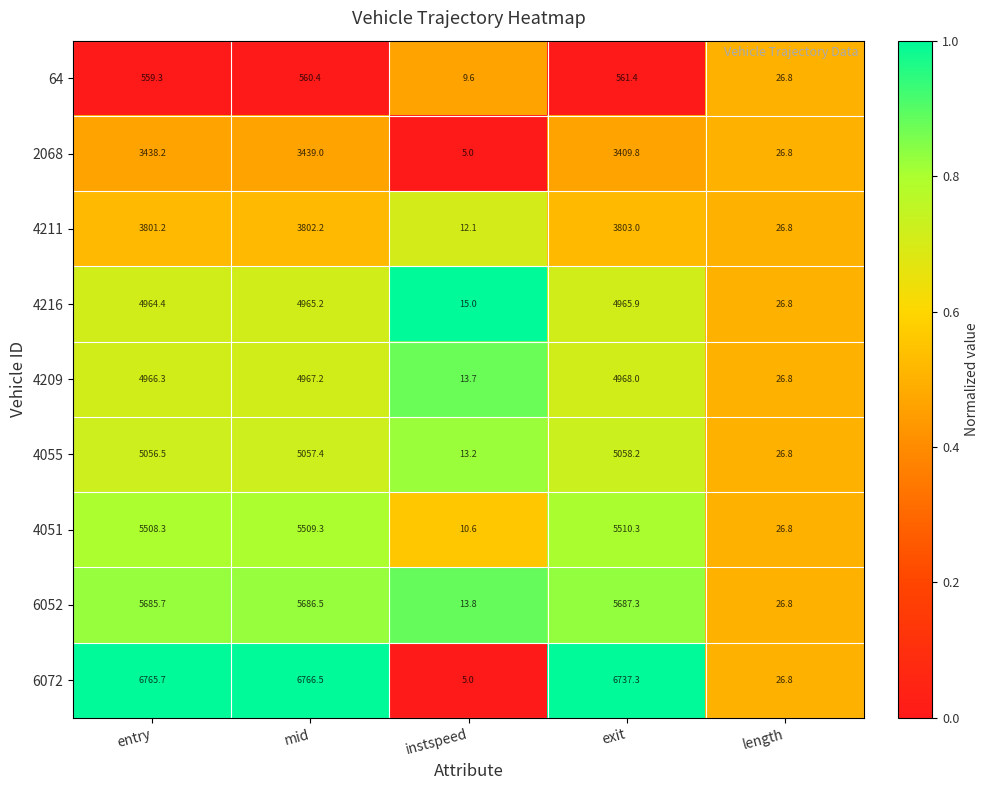

What is the approximate value of 4051 at exit?

5510.3